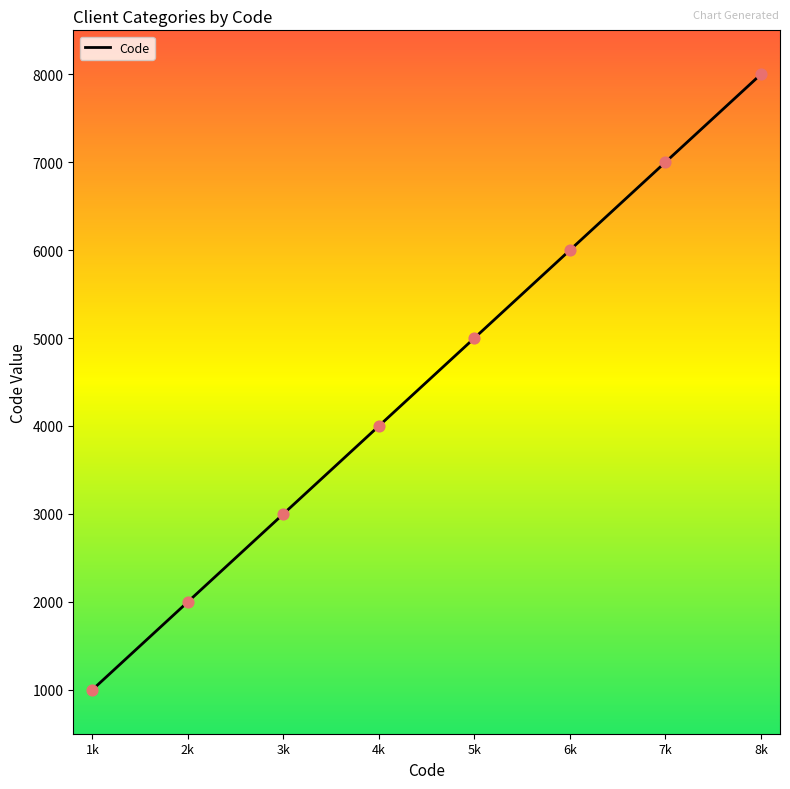

Approximately how many times larger is the value at 1k compared to 8k?

0.1